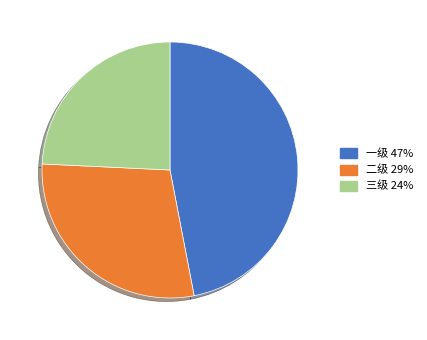

How many slices are in this pie chart?

3